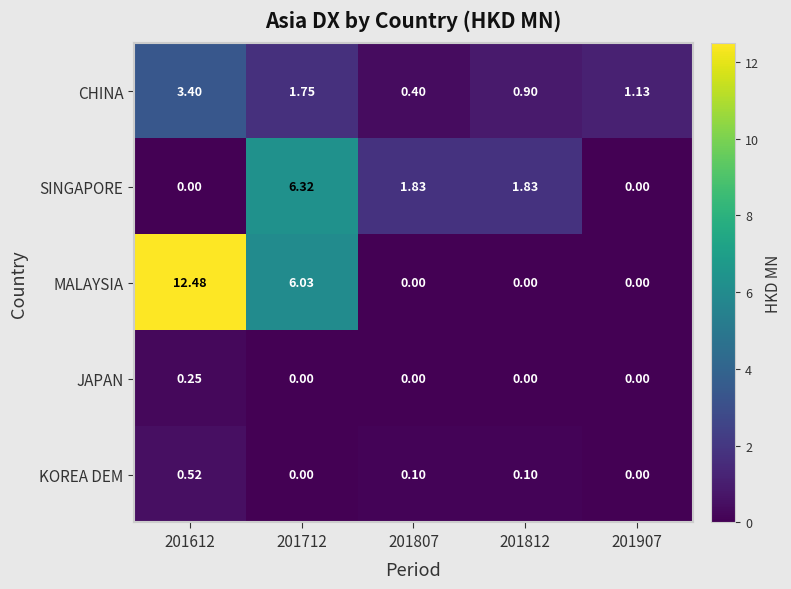

At which category is the sum across all series the highest?

201612